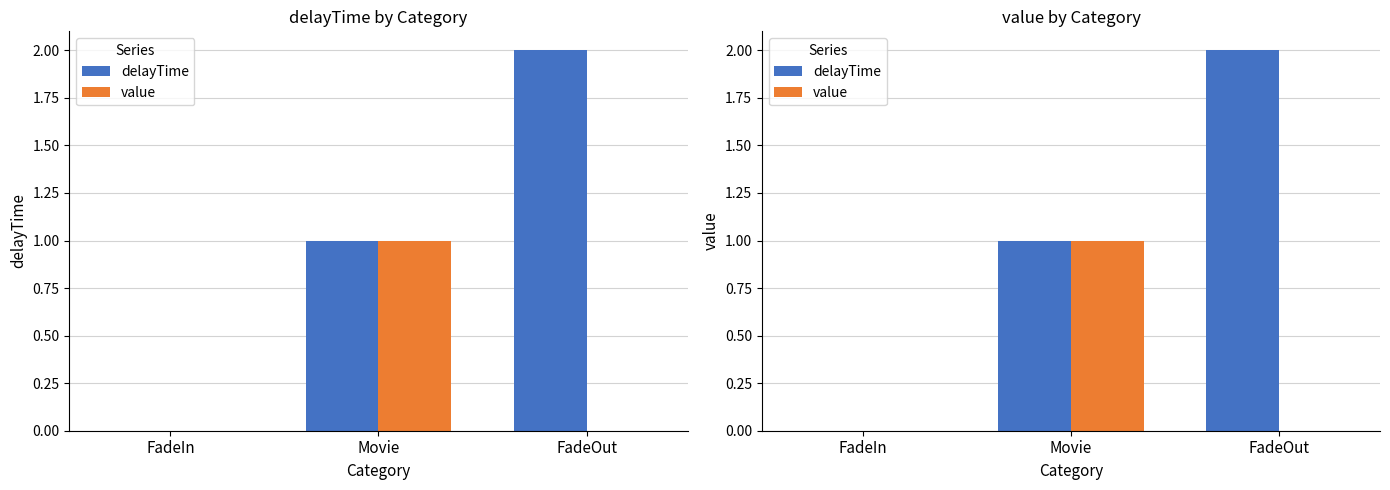

How many data points in delayTime are less than 1?

1